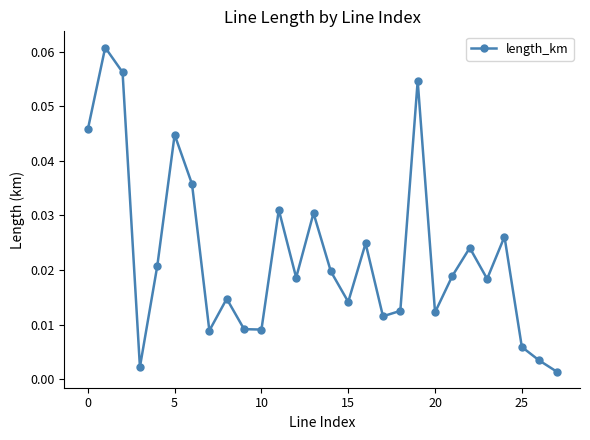

What is the sum of all values?

0.6